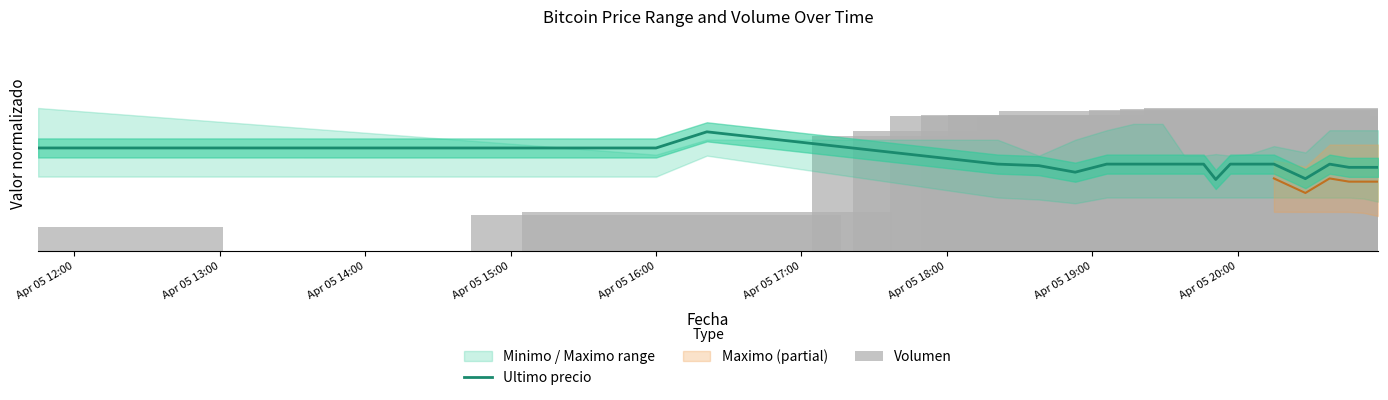

Does the chart contain any negative values?

No